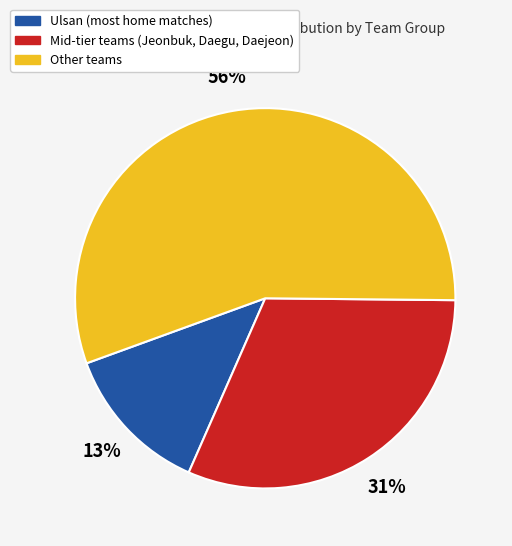

Is it true that Other teams is 56% of the pie?

True